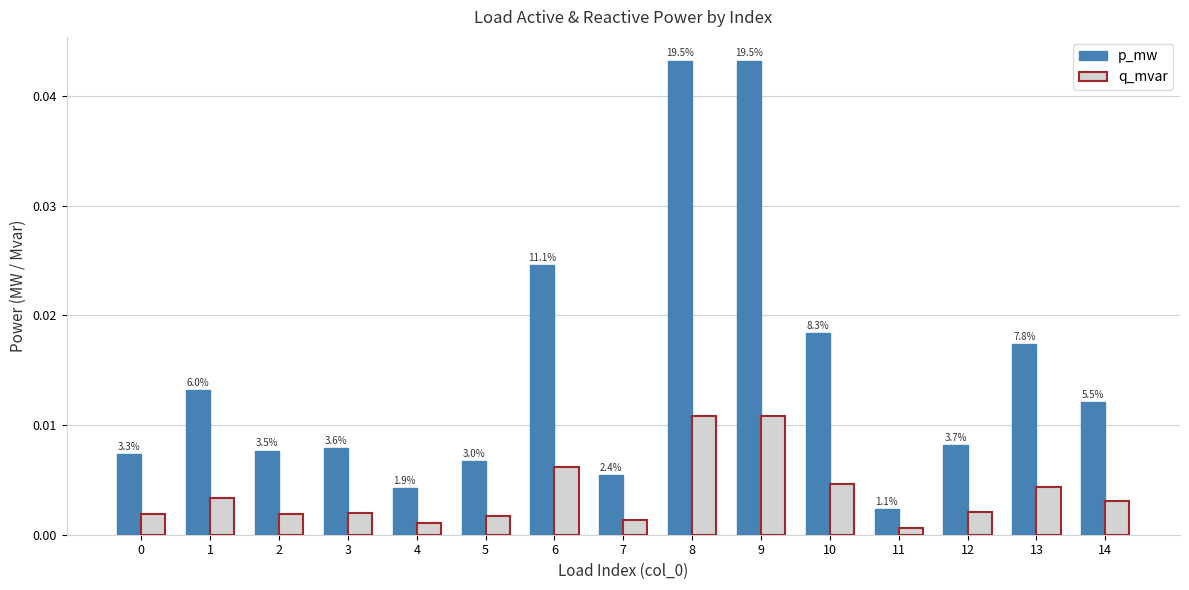

Which series has the largest total across all categories?

p_mw